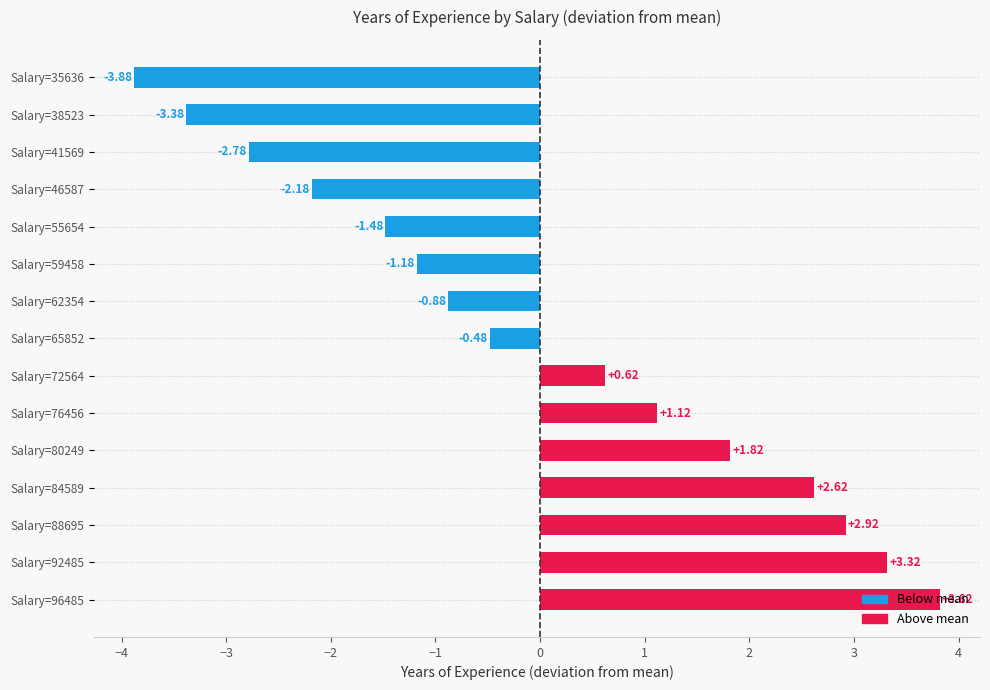

How many values are below zero?

8